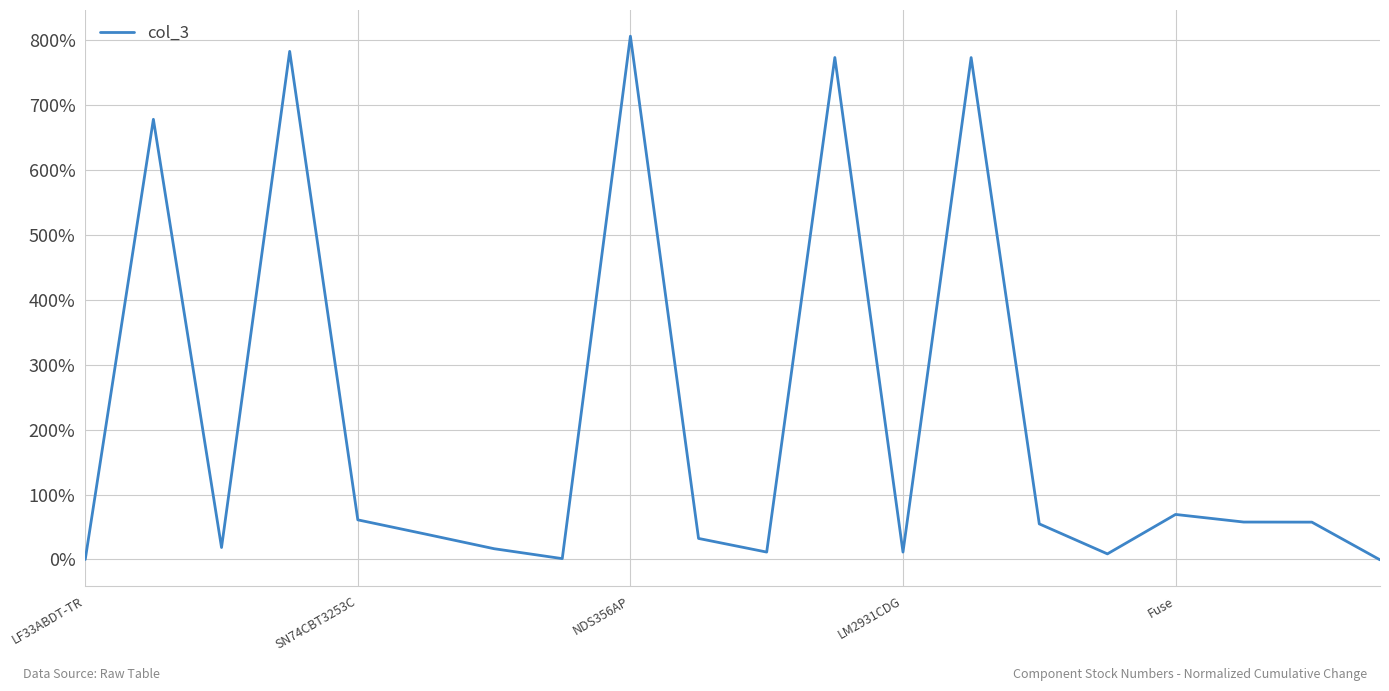

What is the difference between the maximum and minimum values?

806.2